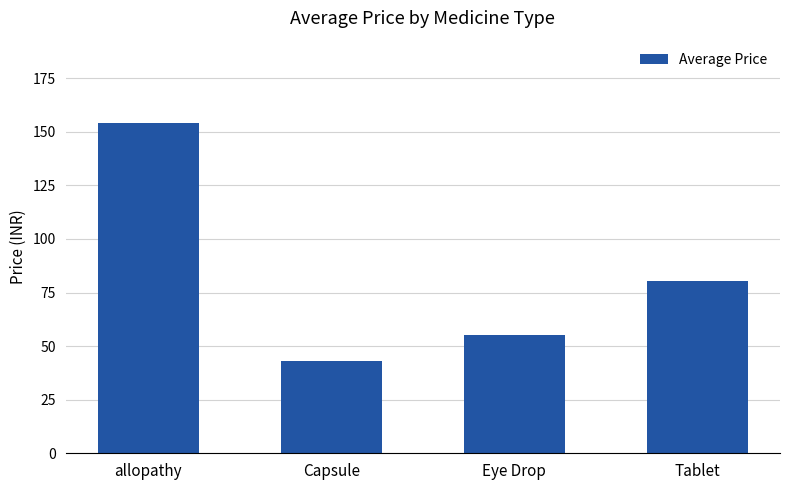

Is it true that the value at allopathy is 154.0?

True